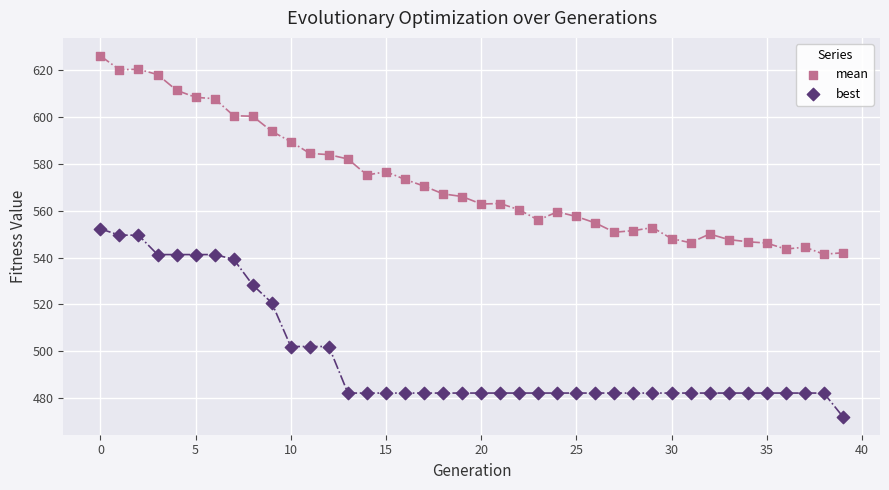

Which series contains the highest Y value?

mean